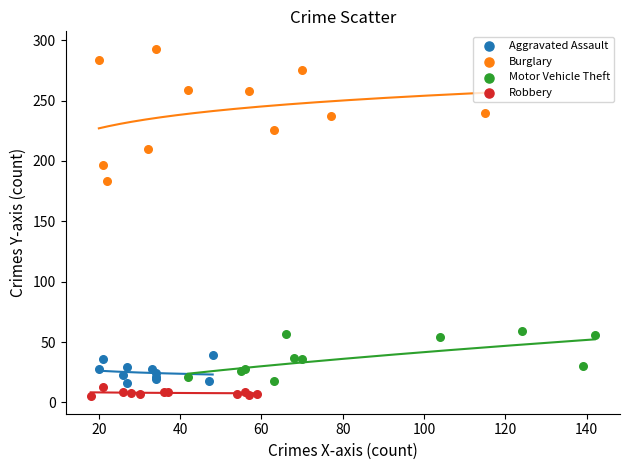

Which series contains the highest Y value?

Burglary